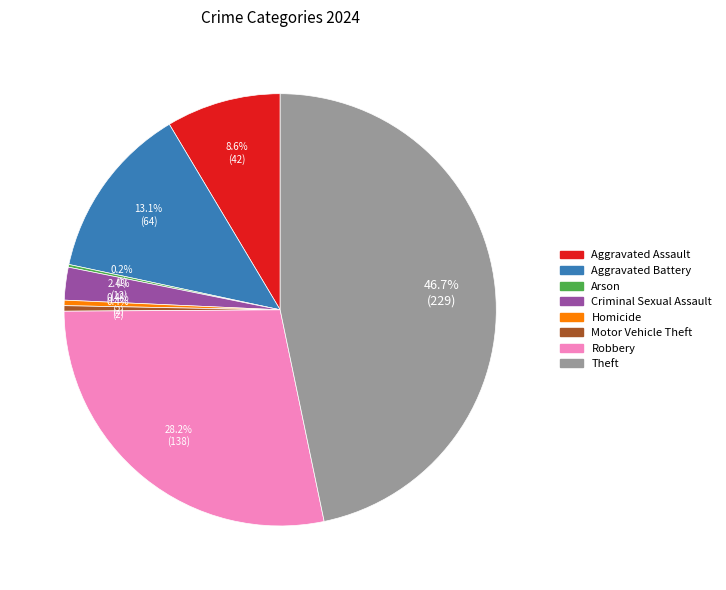

Which slice is the largest?

Theft